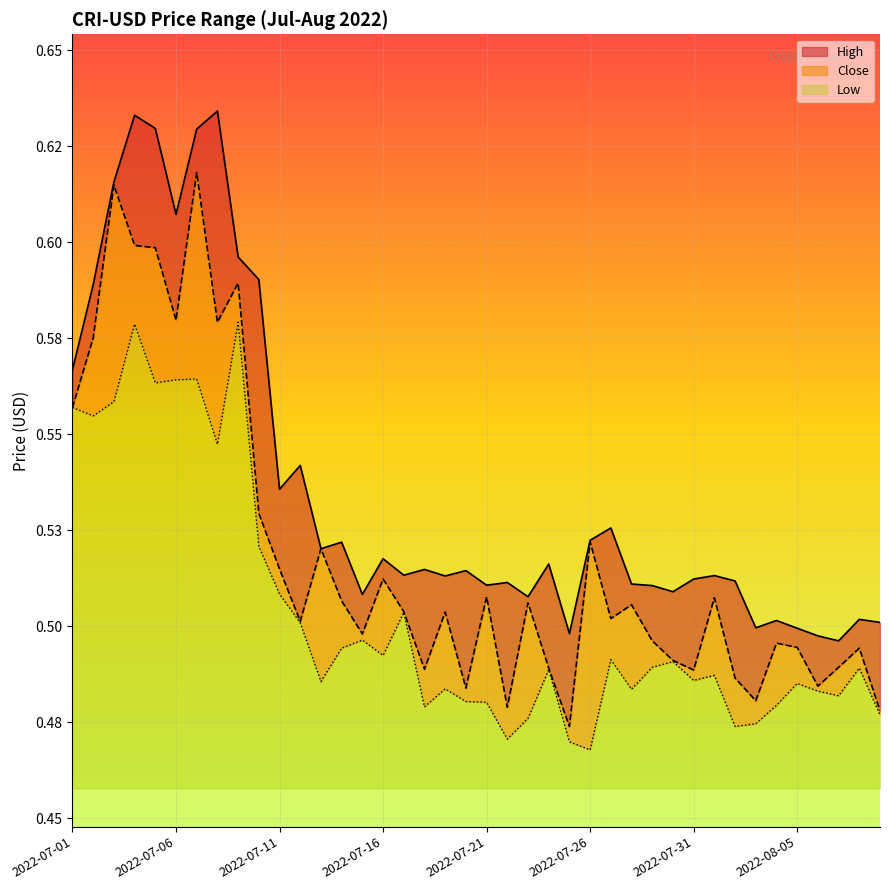

Count the number of data series in this chart.

3